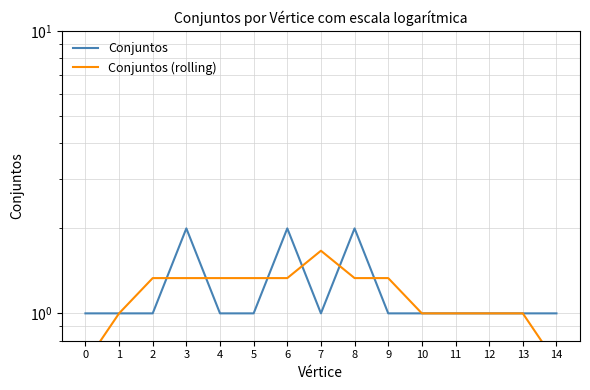

What is the maximum value shown in the chart?

2.0